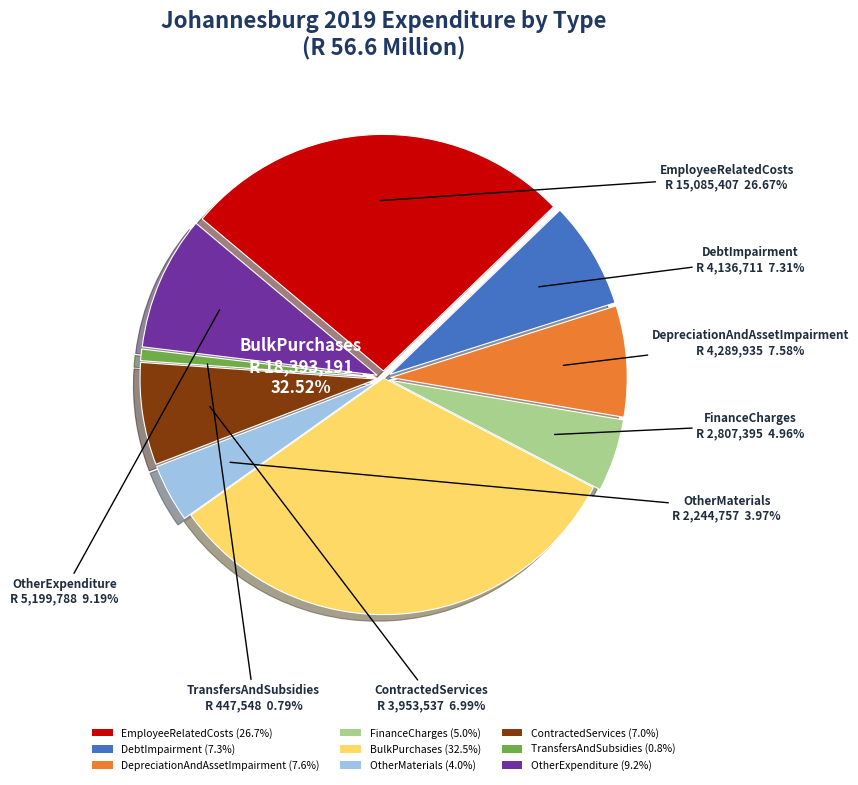

How many slices are in this pie chart?

9